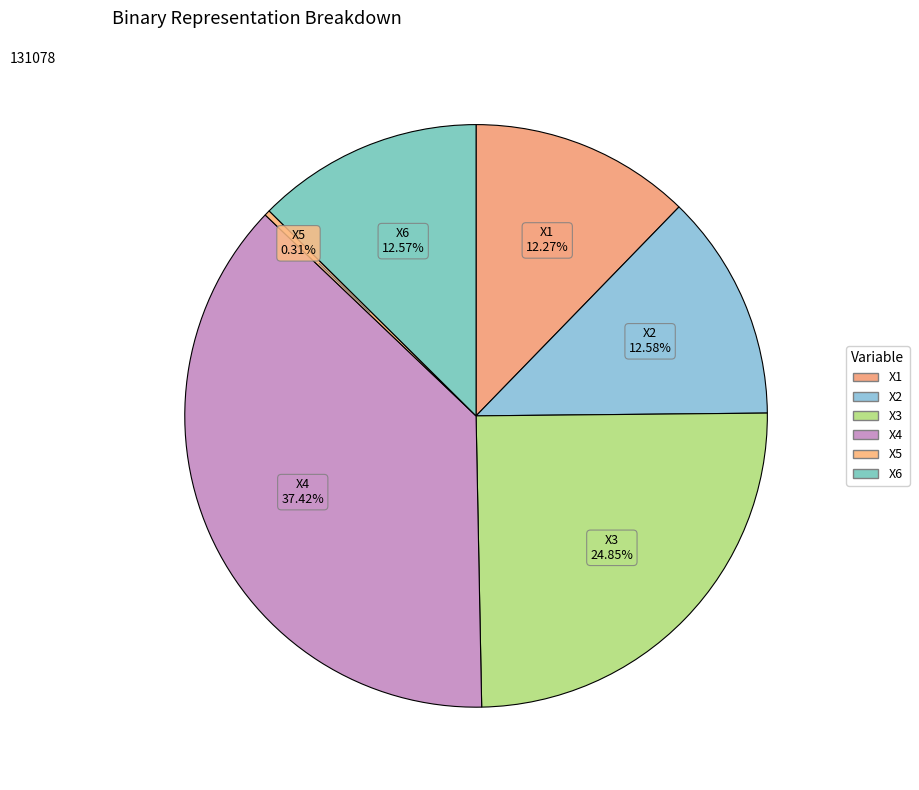

Which has a higher value, X3 or X5?

X3